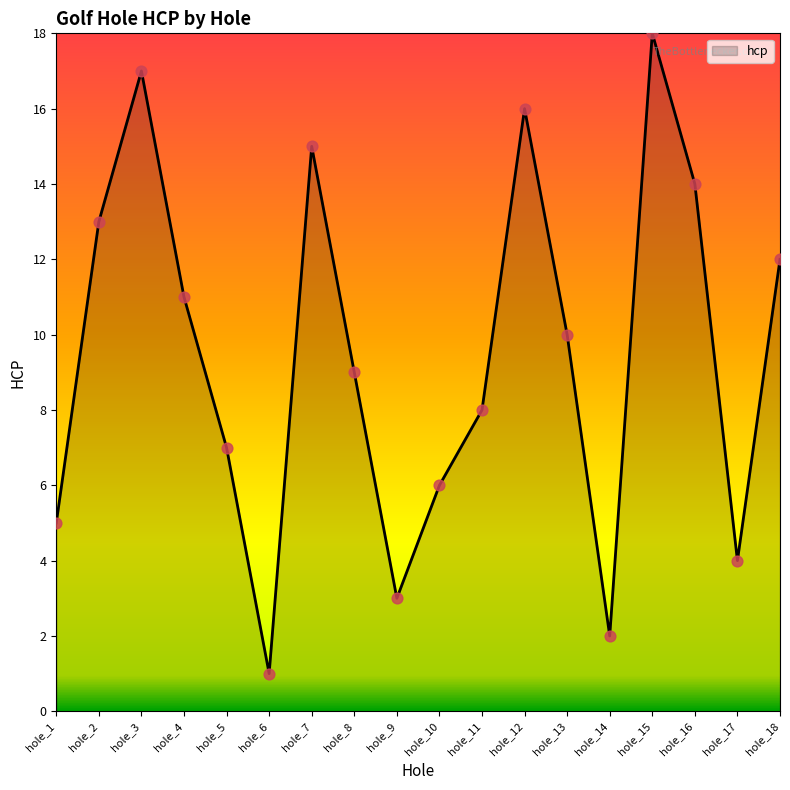

Between hole_18 and hole_8, which is larger?

hole_18